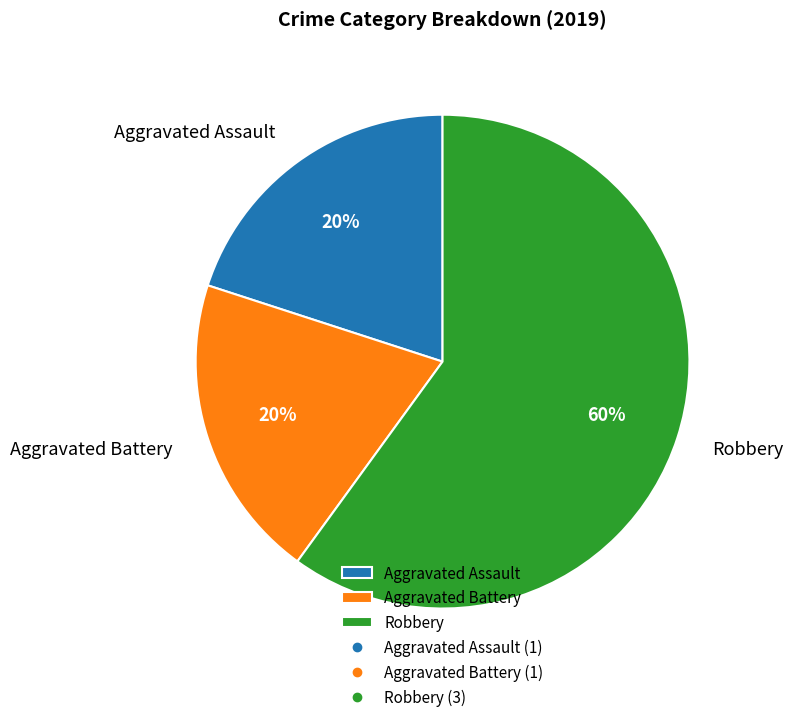

To the nearest percent, what is the difference between the Robbery and Aggravated Assault slice percentages?

40%